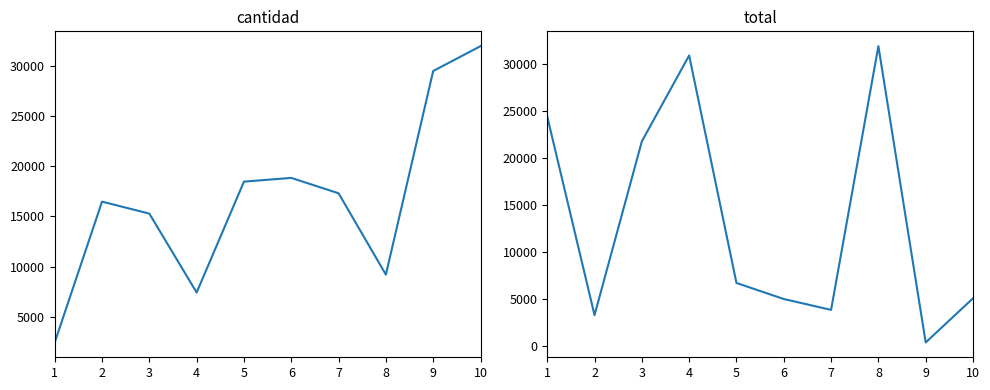

What is the sum of all cantidad values?

166786.0